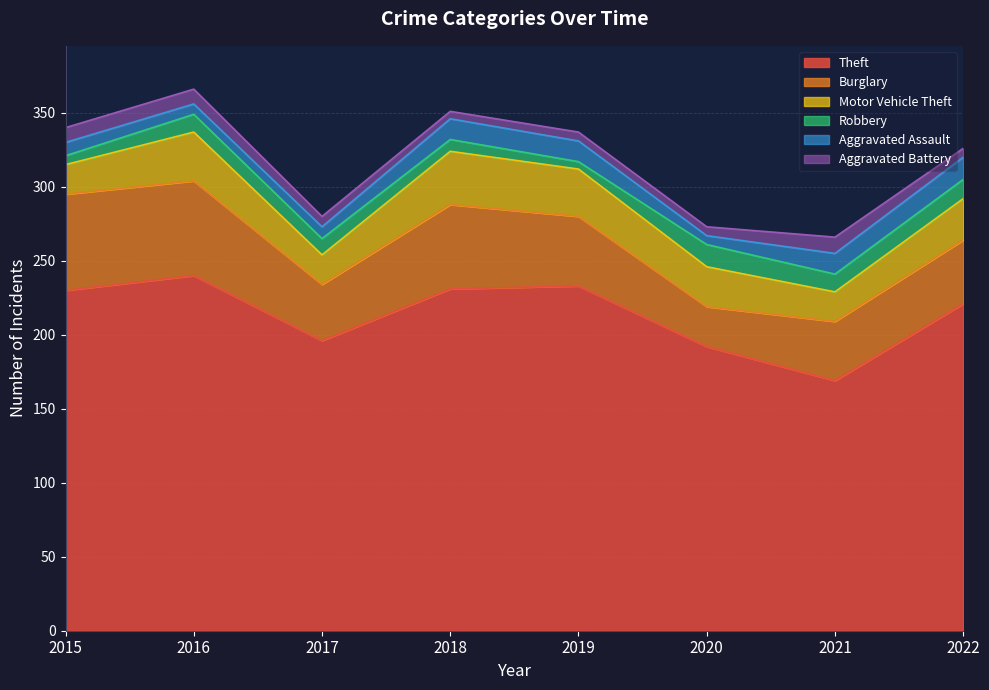

What is the total value across all series at 2019?

337